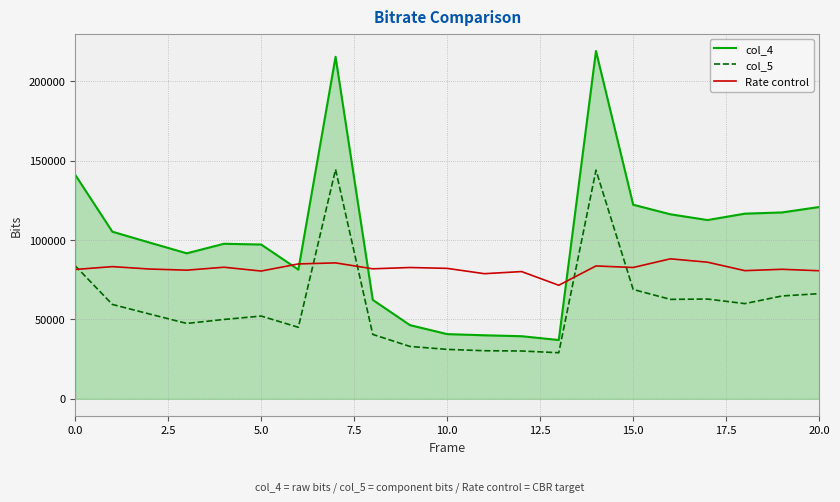

List the series in order of their overall mean, highest first.

col_4, Rate control, col_5